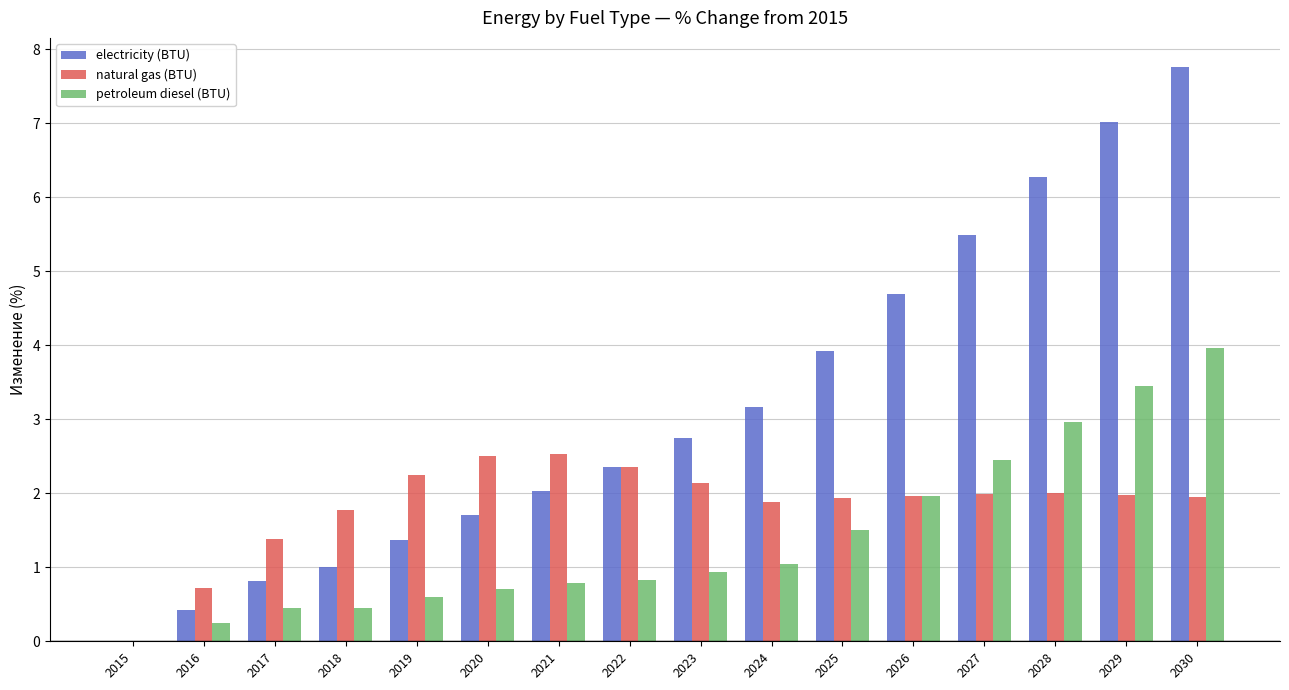

Which category has the highest value in the electricity (BTU) series?

2030